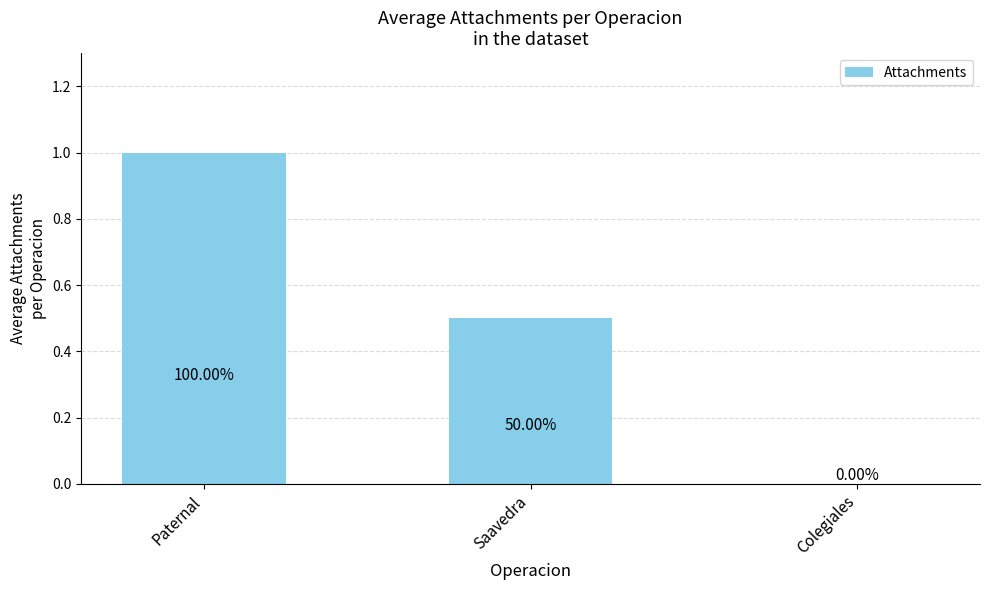

At which category does the chart reach its peak across all series?

Paternal